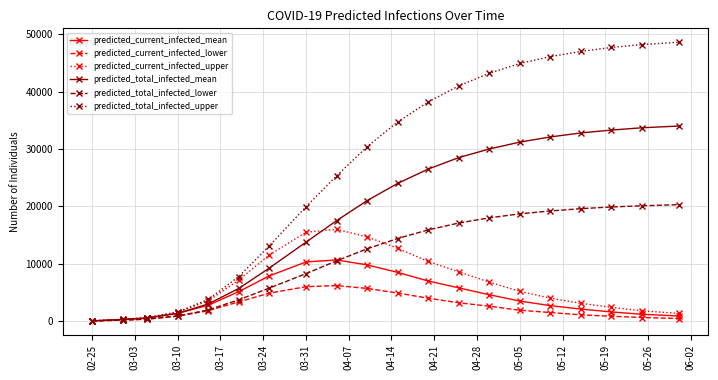

Rank the series by their maximum value, from lowest to highest.

predicted_current_infected_lower, predicted_current_infected_mean, predicted_current_infected_upper, predicted_total_infected_lower, predicted_total_infected_mean, predicted_total_infected_upper